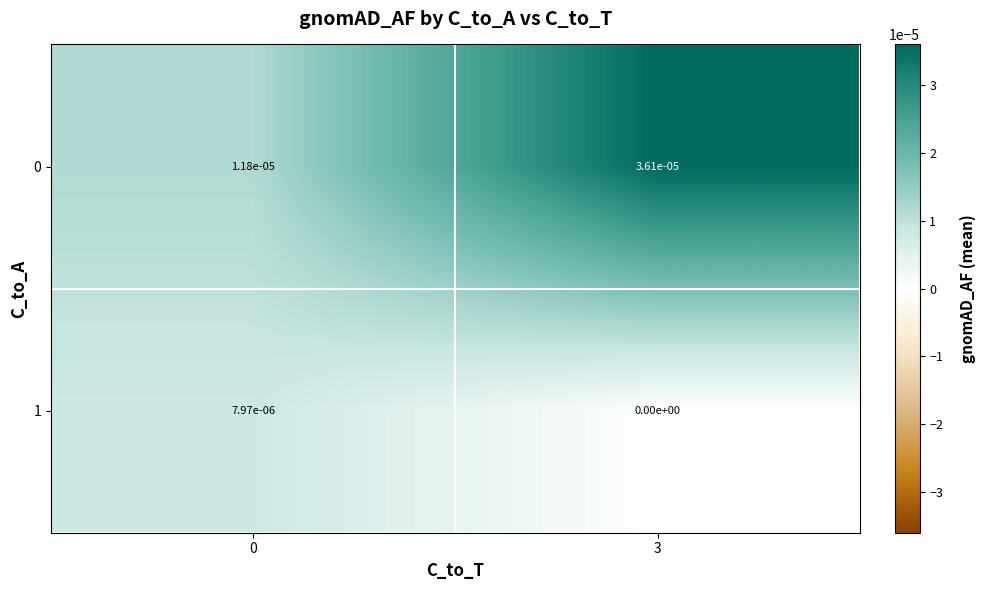

The value of 0 at 0 is 0.0. True or false?

True